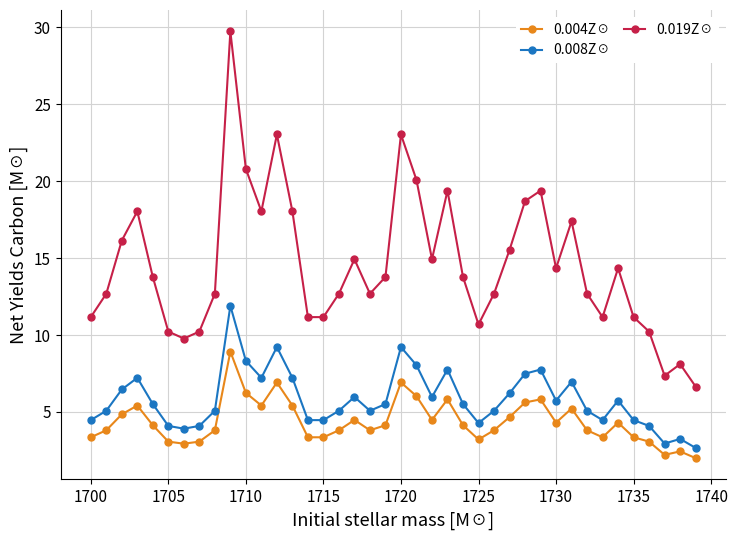

What is the value of the 0.008Z☉ point at the 25th from the left?

5.5